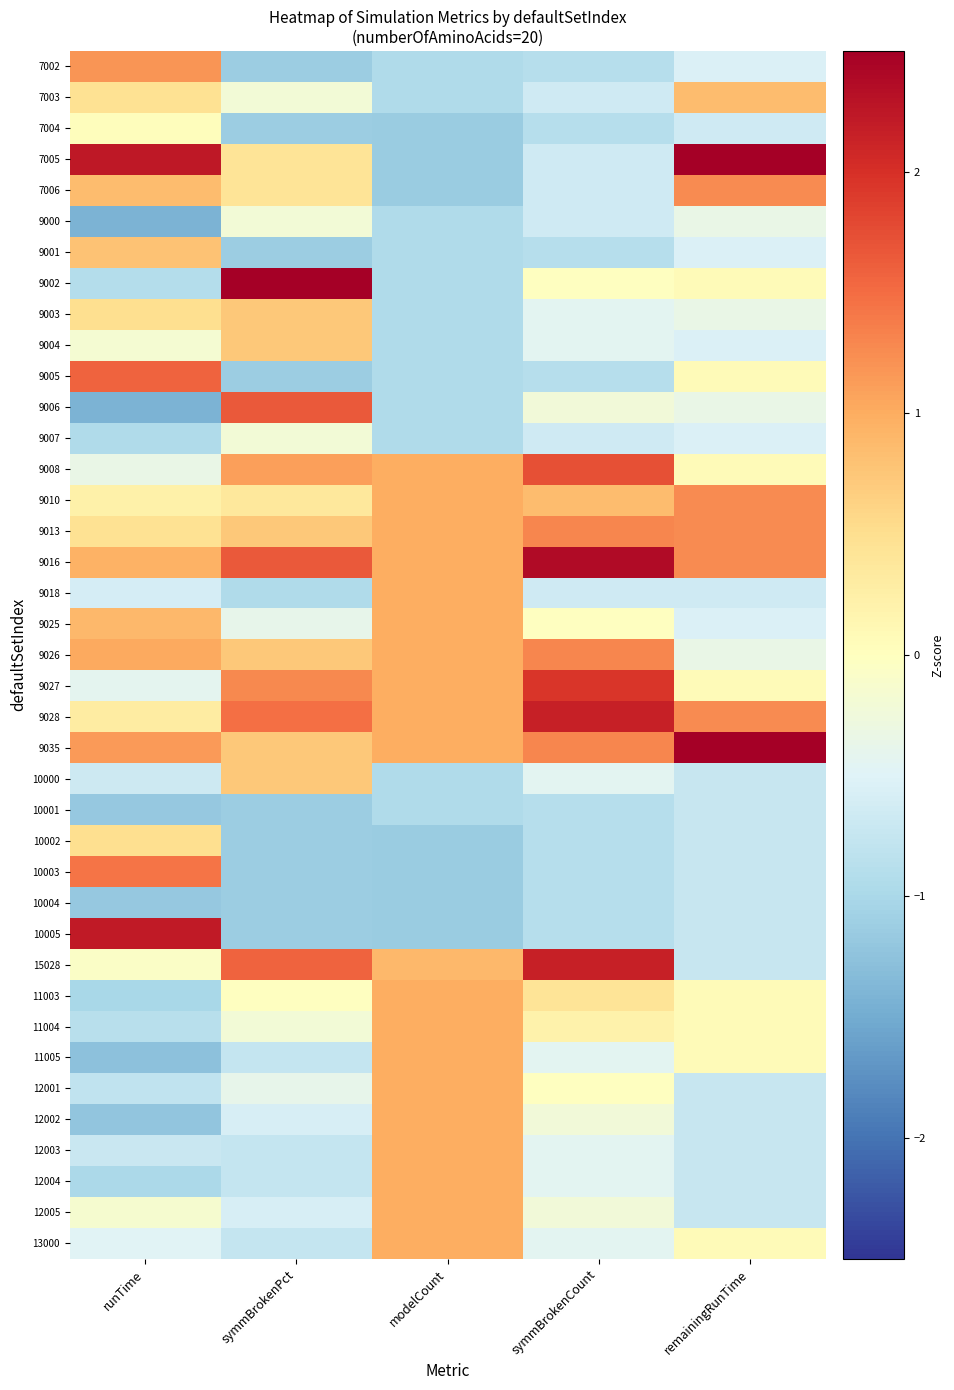

Reading left to right, what are all the values shown in this chart?

7002: runTime=1.2	symmBrokenPct=-1.1	modelCount=-1.0	symmBrokenCount=-0.9	remainingRunTime=-0.5
7003: runTime=0.5	symmBrokenPct=-0.2	modelCount=-1.0	symmBrokenCount=-0.7	remainingRunTime=0.9
7004: runTime=0.0	symmBrokenPct=-1.1	modelCount=-1.1	symmBrokenCount=-0.9	remainingRunTime=-0.7
7005: runTime=2.2	symmBrokenPct=0.4	modelCount=-1.1	symmBrokenCount=-0.7	remainingRunTime=3.2
7006: runTime=0.9	symmBrokenPct=0.4	modelCount=-1.1	symmBrokenCount=-0.7	remainingRunTime=1.3
9000: runTime=-1.4	symmBrokenPct=-0.2	modelCount=-1.0	symmBrokenCount=-0.7	remainingRunTime=-0.3
9001: runTime=0.8	symmBrokenPct=-1.1	modelCount=-1.0	symmBrokenCount=-0.9	remainingRunTime=-0.5
9002: runTime=-0.9	symmBrokenPct=2.6	modelCount=-1.0	symmBrokenCount=-0.0	remainingRunTime=0.1
9003: runTime=0.5	symmBrokenPct=0.7	modelCount=-1.0	symmBrokenCount=-0.4	remainingRunTime=-0.3
9004: runTime=-0.2	symmBrokenPct=0.7	modelCount=-1.0	symmBrokenCount=-0.4	remainingRunTime=-0.5
9005: runTime=1.6	symmBrokenPct=-1.1	modelCount=-1.0	symmBrokenCount=-0.9	remainingRunTime=0.1
9006: runTime=-1.4	symmBrokenPct=1.7	modelCount=-1.0	symmBrokenCount=-0.2	remainingRunTime=-0.3
9007: runTime=-0.9	symmBrokenPct=-0.2	modelCount=-1.0	symmBrokenCount=-0.7	remainingRunTime=-0.5
9008: runTime=-0.3	symmBrokenPct=1.1	modelCount=1.0	symmBrokenCount=1.7	remainingRunTime=0.1
9010: runTime=0.2	symmBrokenPct=0.4	modelCount=1.0	symmBrokenCount=0.9	remainingRunTime=1.3
9013: runTime=0.5	symmBrokenPct=0.7	modelCount=1.0	symmBrokenCount=1.3	remainingRunTime=1.3
9016: runTime=0.9	symmBrokenPct=1.7	modelCount=1.0	symmBrokenCount=2.4	remainingRunTime=1.3
9018: runTime=-0.6	symmBrokenPct=-0.9	modelCount=1.0	symmBrokenCount=-0.7	remainingRunTime=-0.7
9025: runTime=0.9	symmBrokenPct=-0.4	modelCount=1.0	symmBrokenCount=-0.0	remainingRunTime=-0.5
9026: runTime=1.0	symmBrokenPct=0.7	modelCount=1.0	symmBrokenCount=1.3	remainingRunTime=-0.3
9027: runTime=-0.4	symmBrokenPct=1.3	modelCount=1.0	symmBrokenCount=1.9	remainingRunTime=0.1
9028: runTime=0.3	symmBrokenPct=1.5	modelCount=1.0	symmBrokenCount=2.2	remainingRunTime=1.3
9035: runTime=1.1	symmBrokenPct=0.7	modelCount=1.0	symmBrokenCount=1.3	remainingRunTime=3.2
10000: runTime=-0.7	symmBrokenPct=0.7	modelCount=-1.0	symmBrokenCount=-0.4	remainingRunTime=-0.7
10001: runTime=-1.2	symmBrokenPct=-1.1	modelCount=-1.0	symmBrokenCount=-0.9	remainingRunTime=-0.7
10002: runTime=0.5	symmBrokenPct=-1.1	modelCount=-1.1	symmBrokenCount=-0.9	remainingRunTime=-0.7
10003: runTime=1.4	symmBrokenPct=-1.1	modelCount=-1.1	symmBrokenCount=-0.9	remainingRunTime=-0.7
10004: runTime=-1.2	symmBrokenPct=-1.1	modelCount=-1.1	symmBrokenCount=-0.9	remainingRunTime=-0.7
10005: runTime=2.2	symmBrokenPct=-1.1	modelCount=-1.1	symmBrokenCount=-0.9	remainingRunTime=-0.7
15028: runTime=-0.1	symmBrokenPct=1.6	modelCount=0.9	symmBrokenCount=2.2	remainingRunTime=-0.7
11003: runTime=-1.0	symmBrokenPct=-0.0	modelCount=1.0	symmBrokenCount=0.4	remainingRunTime=0.1
11004: runTime=-0.9	symmBrokenPct=-0.2	modelCount=1.0	symmBrokenCount=0.2	remainingRunTime=0.1
11005: runTime=-1.3	symmBrokenPct=-0.8	modelCount=1.0	symmBrokenCount=-0.4	remainingRunTime=0.1
12001: runTime=-0.8	symmBrokenPct=-0.4	modelCount=1.0	symmBrokenCount=-0.0	remainingRunTime=-0.7
12002: runTime=-1.2	symmBrokenPct=-0.6	modelCount=1.0	symmBrokenCount=-0.2	remainingRunTime=-0.7
12003: runTime=-0.7	symmBrokenPct=-0.8	modelCount=1.0	symmBrokenCount=-0.4	remainingRunTime=-0.7
12004: runTime=-1.0	symmBrokenPct=-0.8	modelCount=1.0	symmBrokenCount=-0.4	remainingRunTime=-0.7
12005: runTime=-0.1	symmBrokenPct=-0.6	modelCount=1.0	symmBrokenCount=-0.2	remainingRunTime=-0.7
13000: runTime=-0.5	symmBrokenPct=-0.8	modelCount=1.0	symmBrokenCount=-0.4	remainingRunTime=0.1